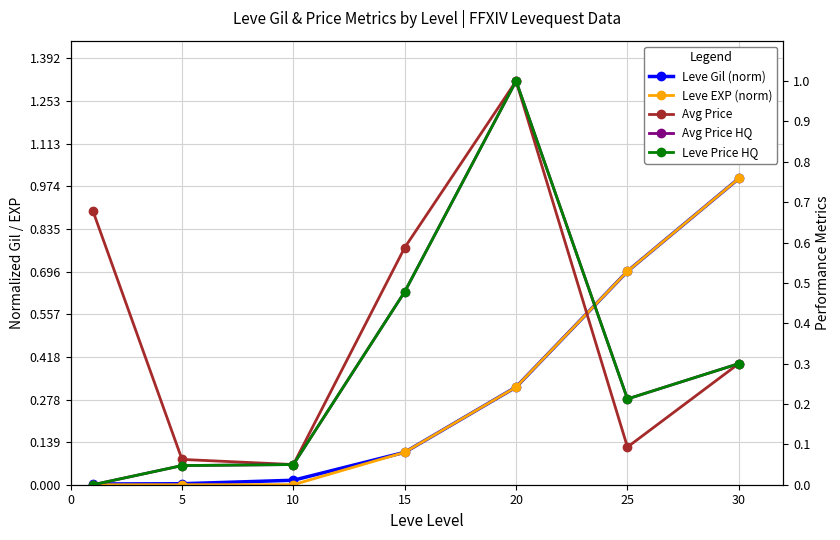

What are all the series names shown in the legend?

Leve Gil (norm), Leve EXP (norm), Avg Price, Avg Price HQ, Leve Price HQ